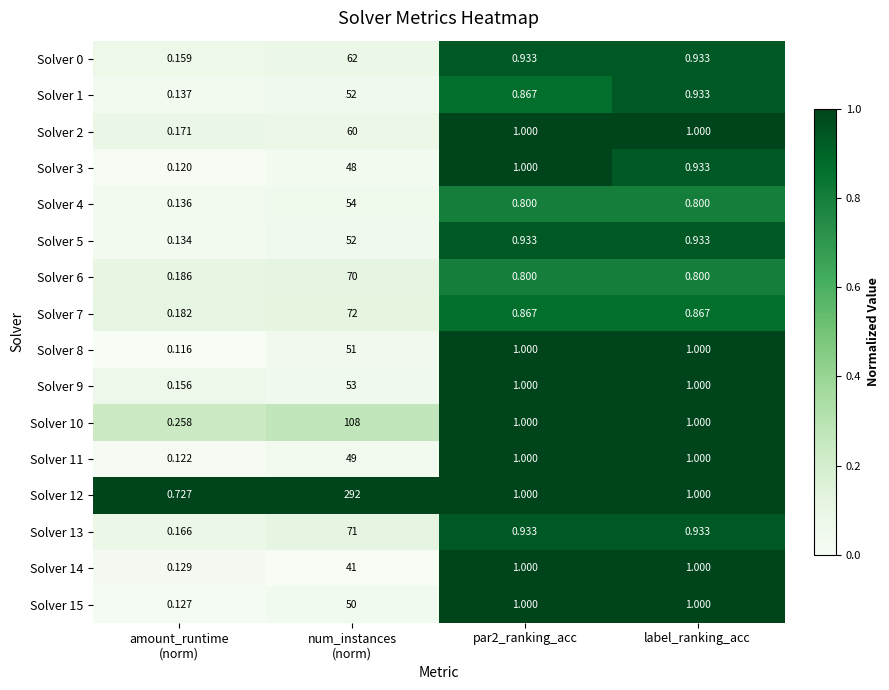

Is the value of Solver 1 at par2_ranking_acc greater than the value of Solver 11 at par2_ranking_acc?

No